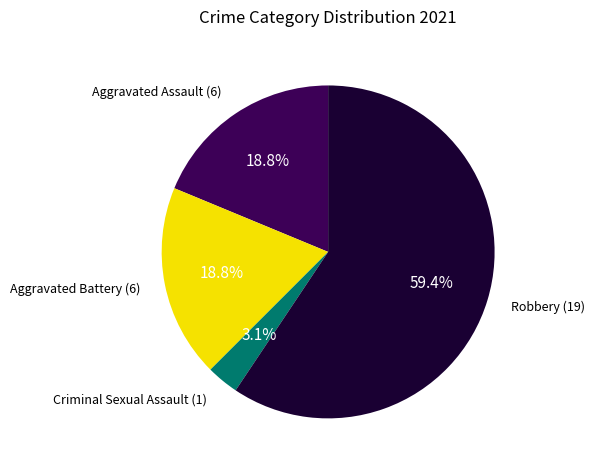

Is there any slice that represents more than half of the pie?

Yes